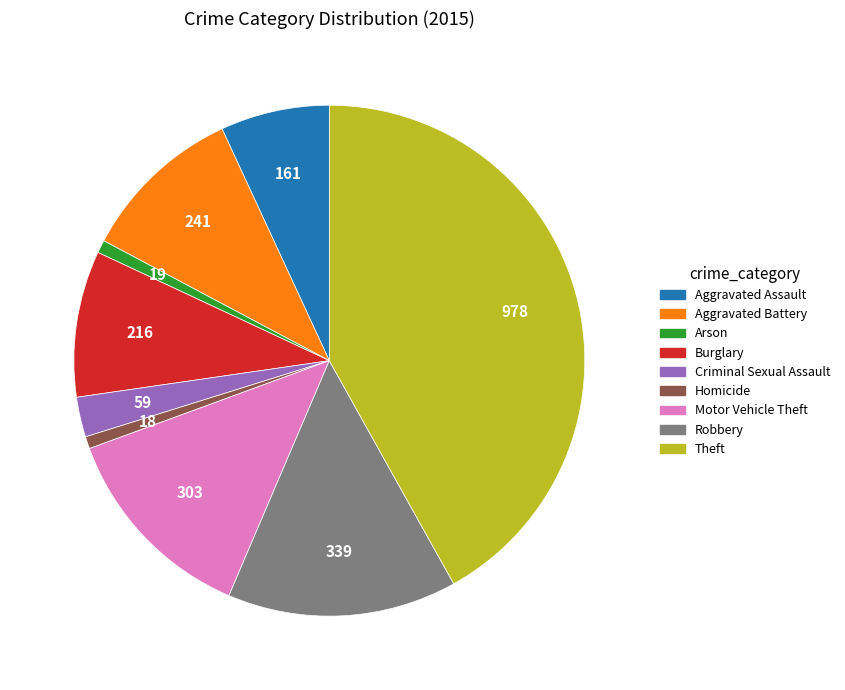

Which has a higher value, Aggravated Assault or Robbery?

Robbery